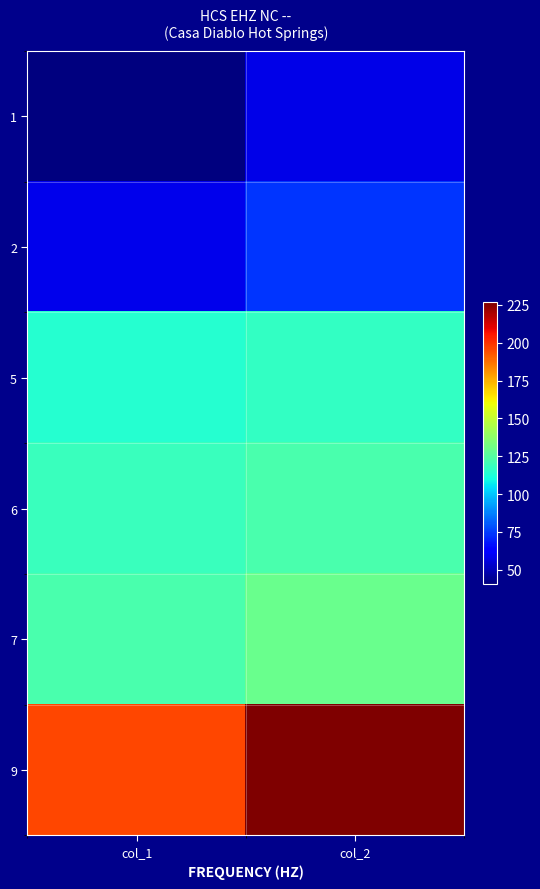

What is the greatest value displayed?

226.8